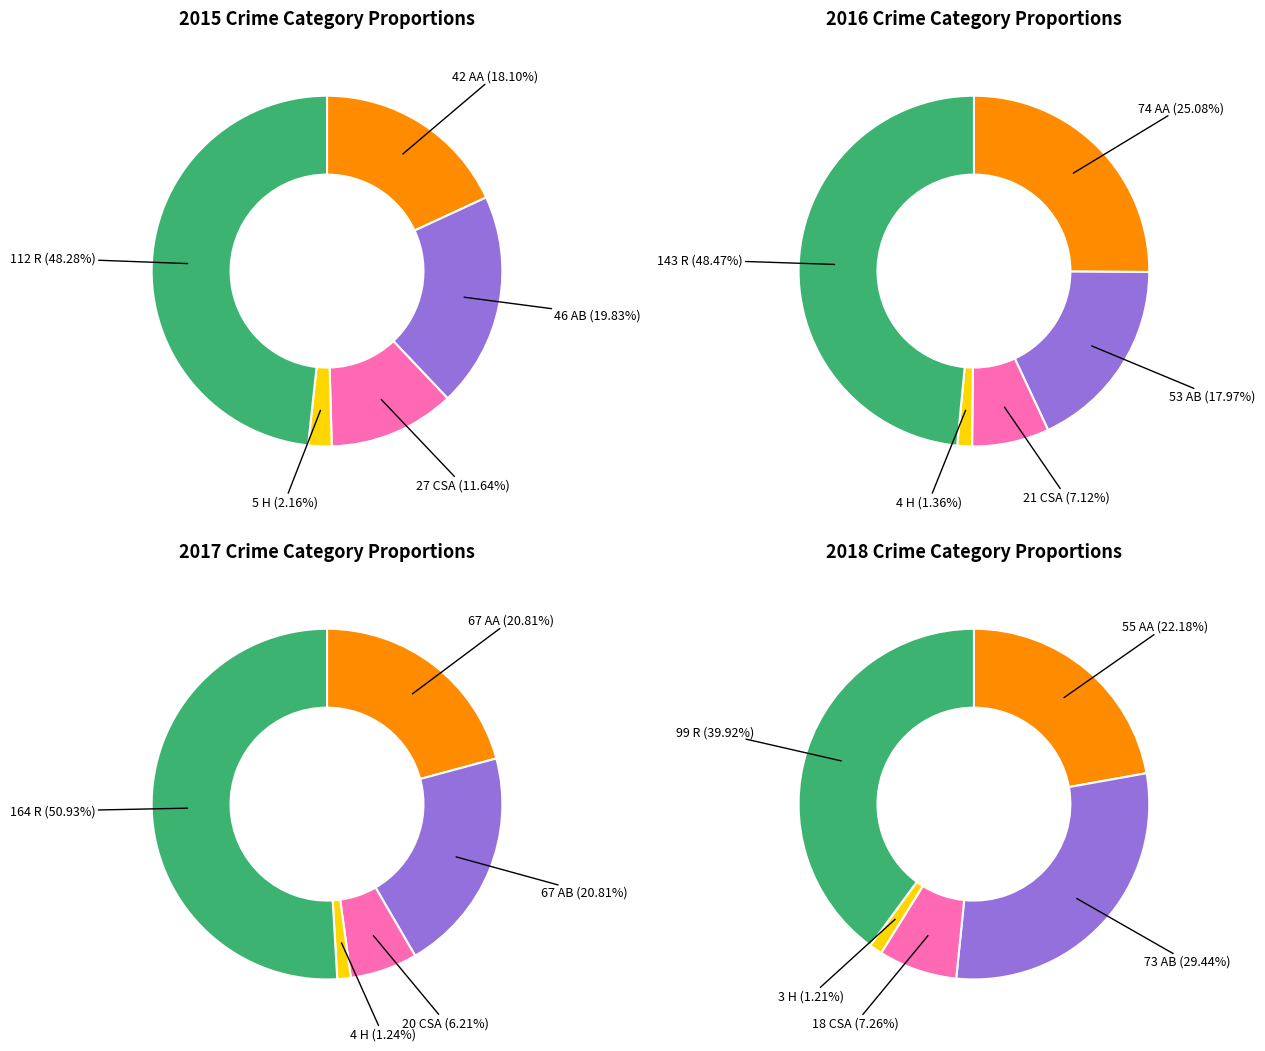

How many segments does this pie chart have?

5